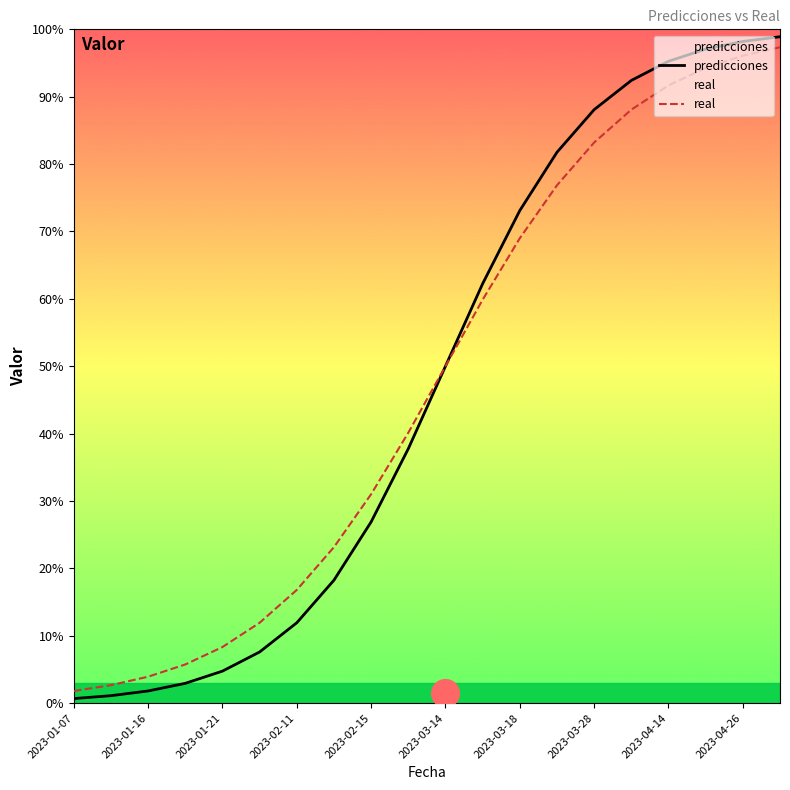

Which series has the largest Y range (max minus min)?

predicciones